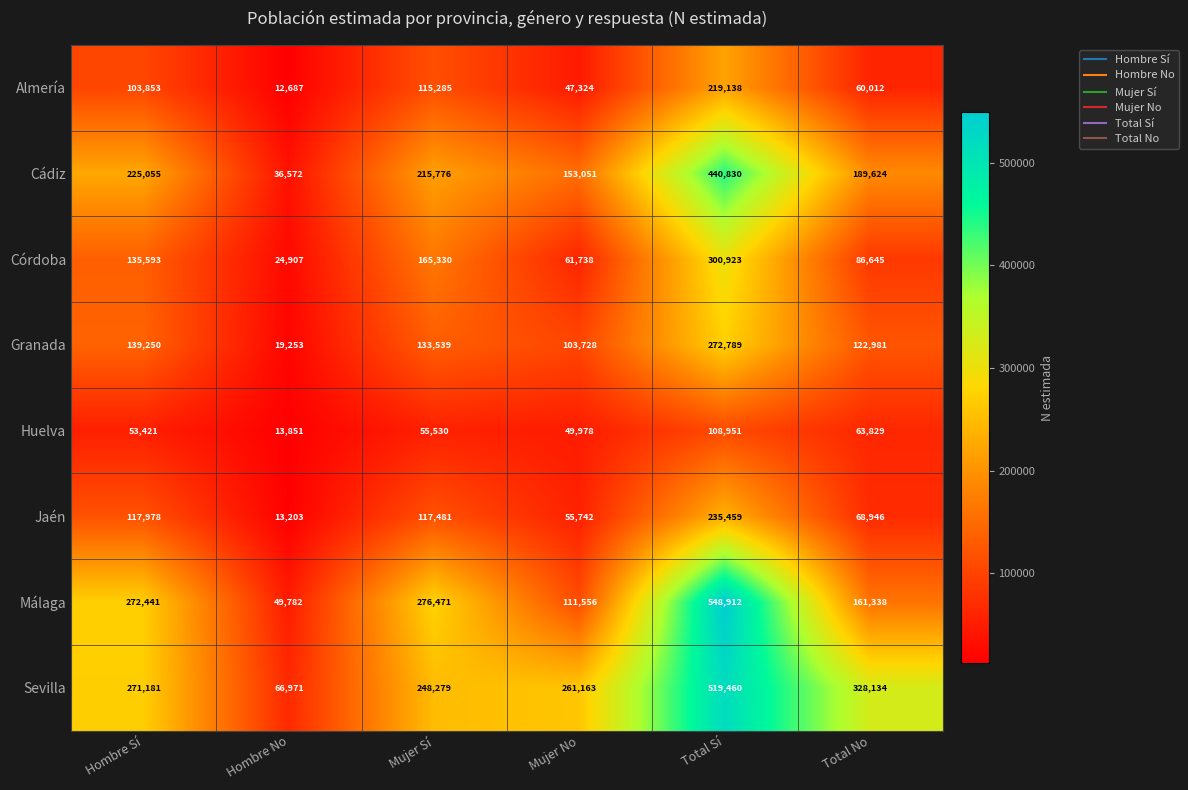

Count the number of data series in this chart.

8